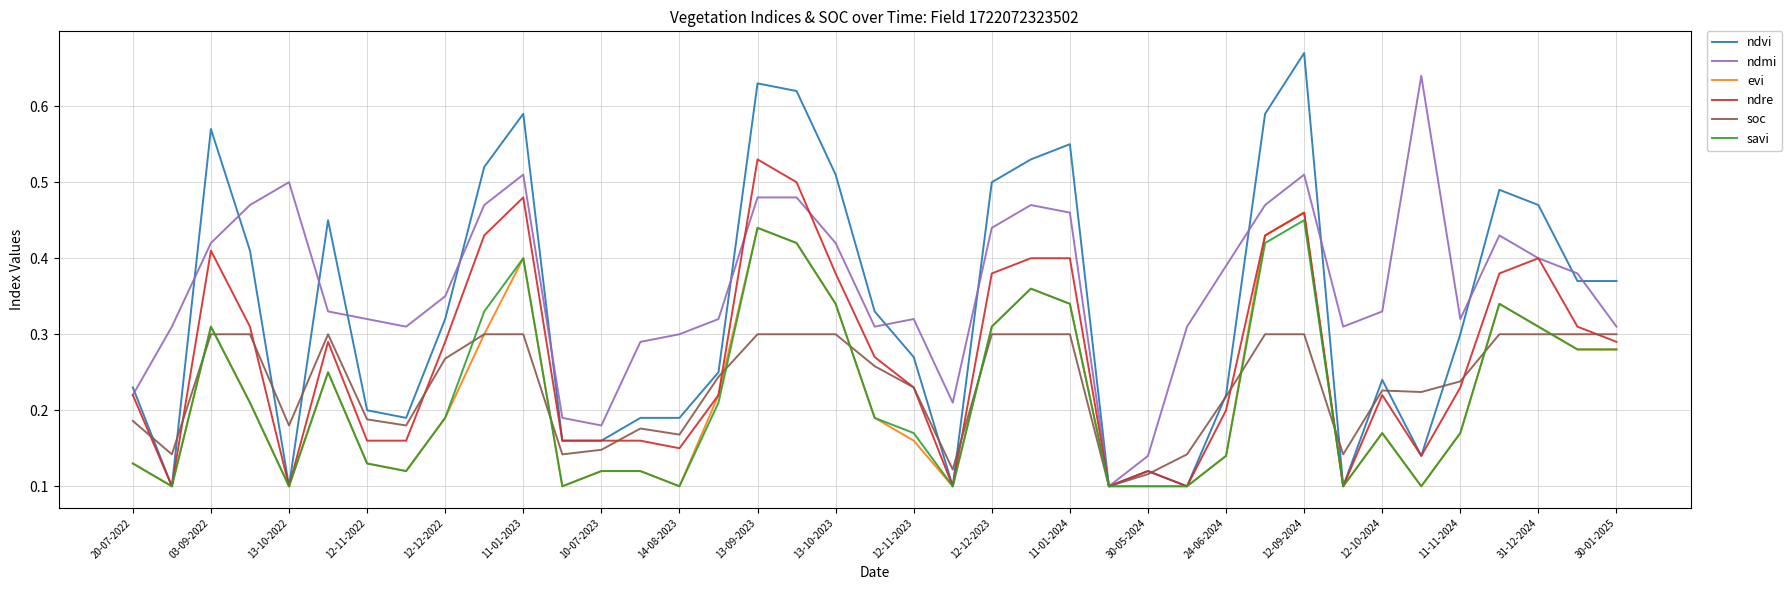

Which series has the largest range (max minus min)?

ndvi